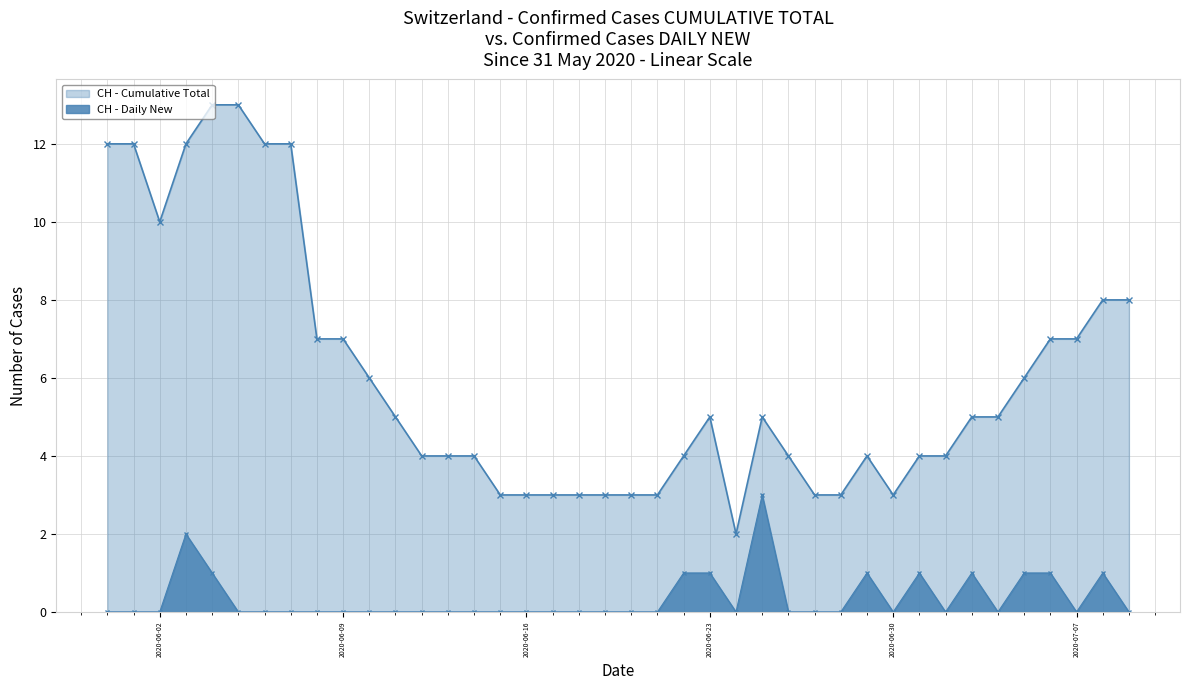

Approximately how many times larger is the value at 2020-06-23 compared to 2020-07-05?

0.8